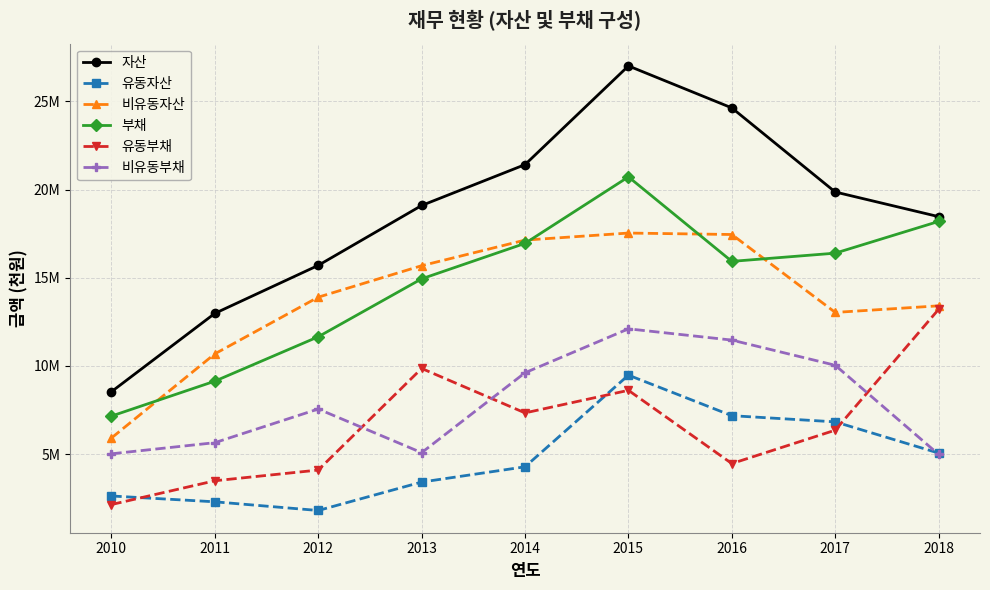

What are all the series names shown in the legend?

자산, 유동자산, 비유동자산, 부채, 유동부채, 비유동부채